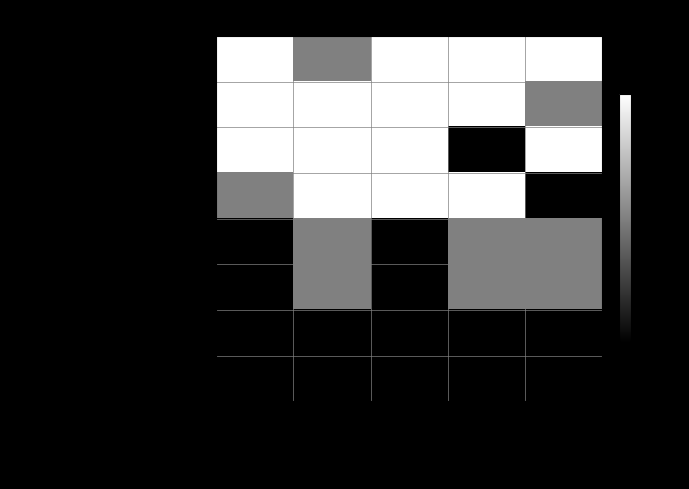

At which category is the sum across all series the highest?

Rubber 2 Win %